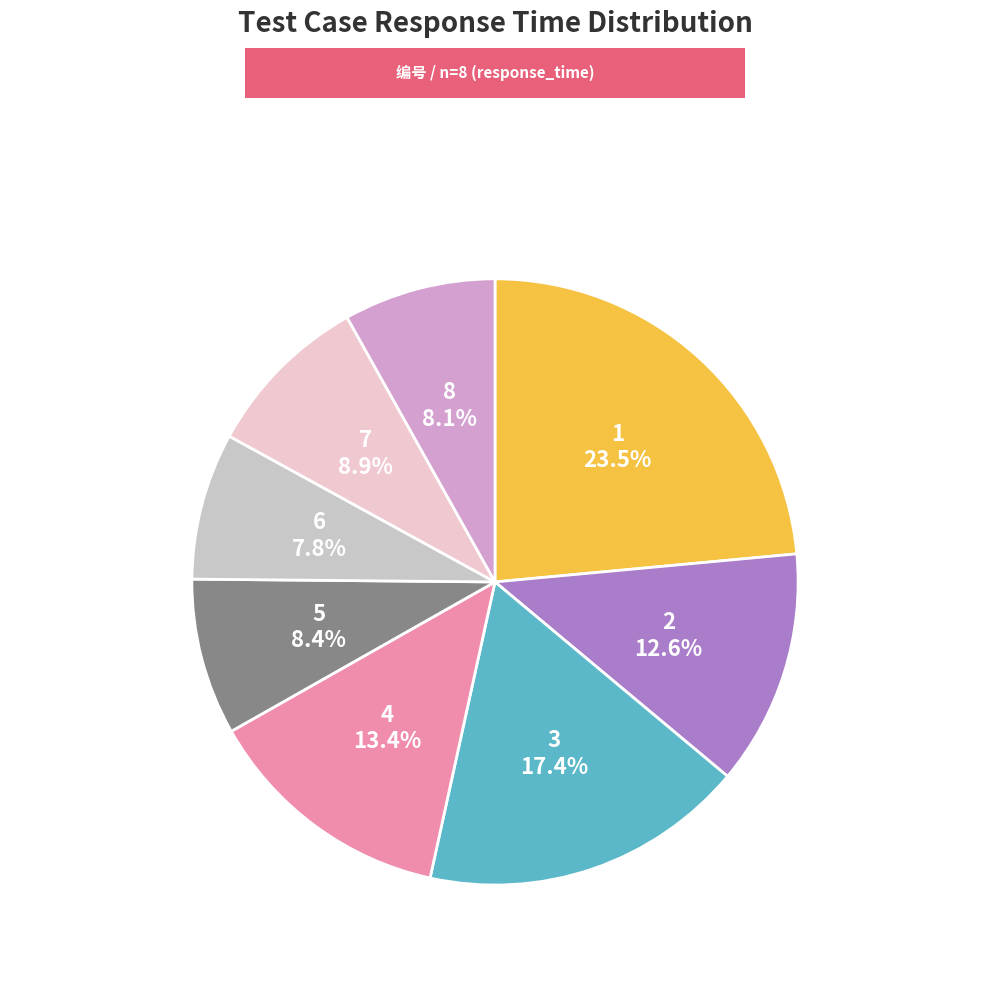

Is there any slice that represents more than half of the pie?

No